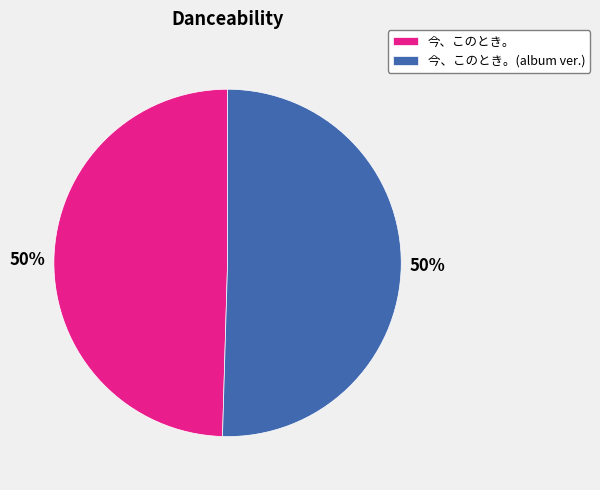

Do 今、このとき。 and 今、このとき。(album ver.) together represent more than half of the pie?

Yes